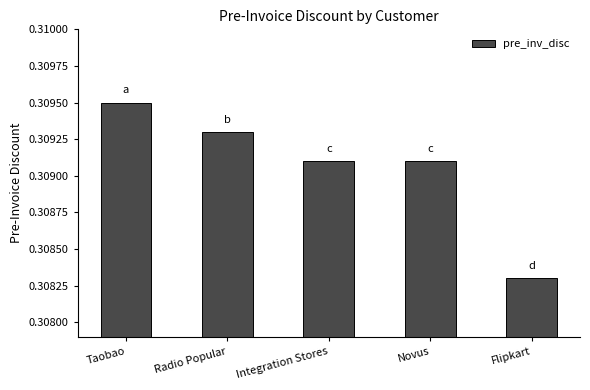

What position from the right is Flipkart?

1